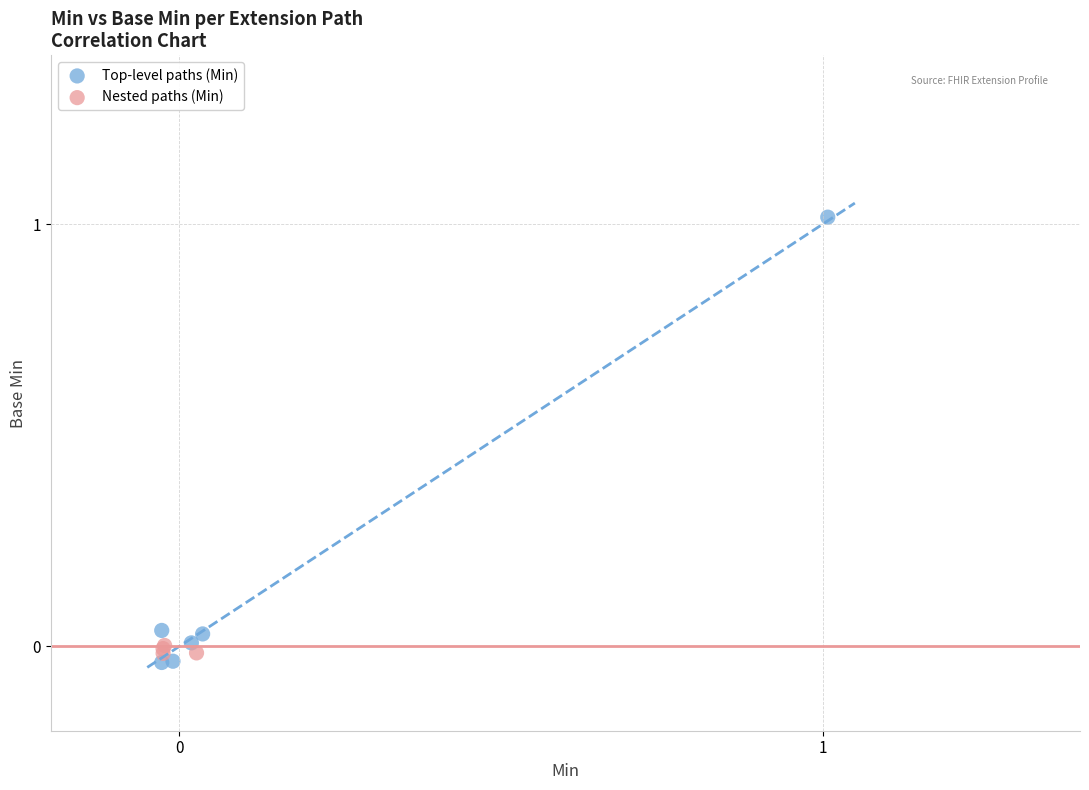

Which series contains the highest Y value?

Top-level paths (Min)